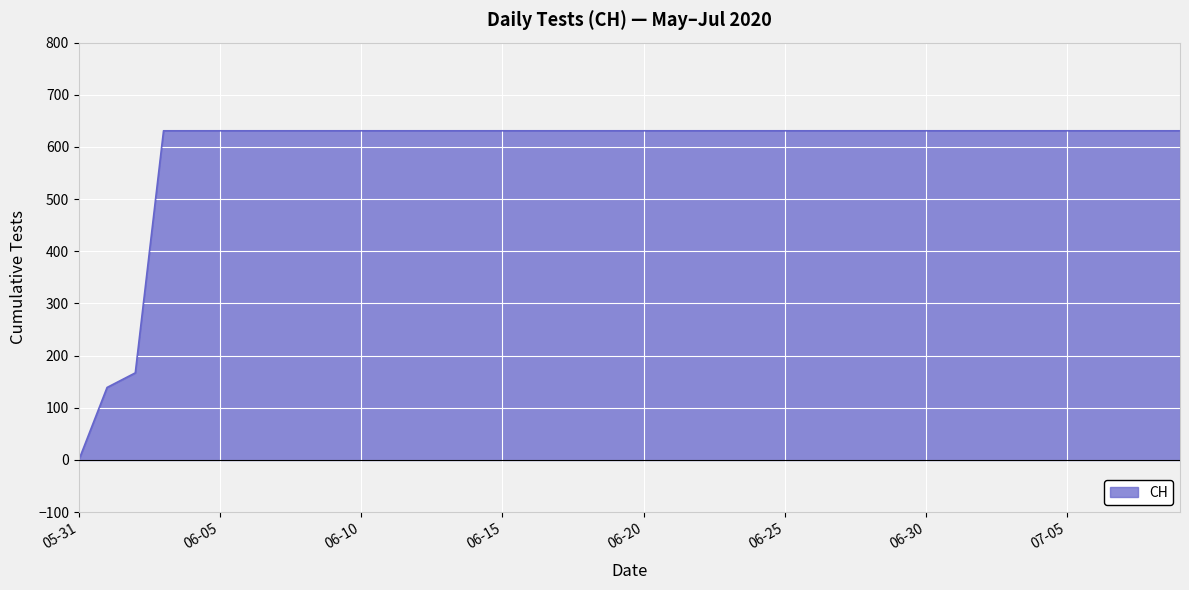

What is the greatest value displayed?

631